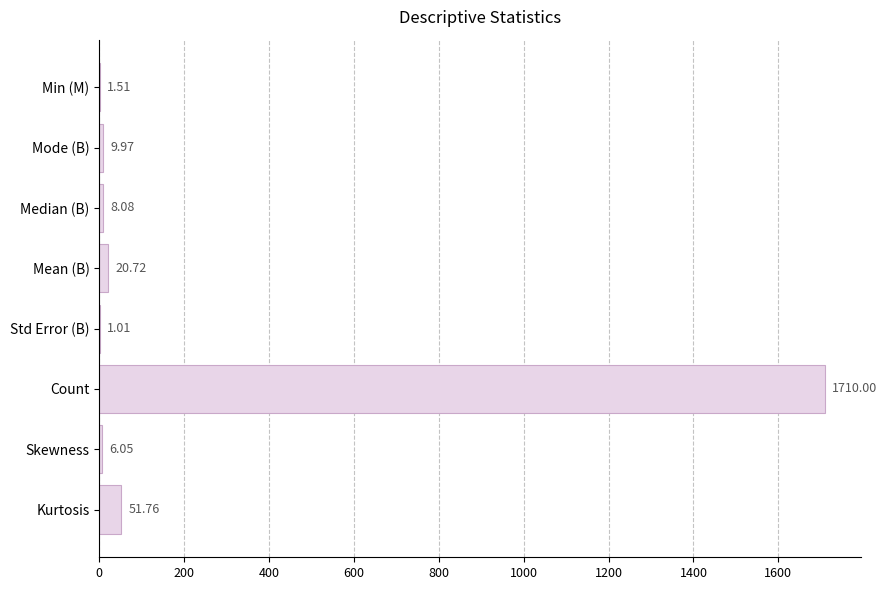

Which has a higher value, Mode (B) or Std Error (B)?

Mode (B)